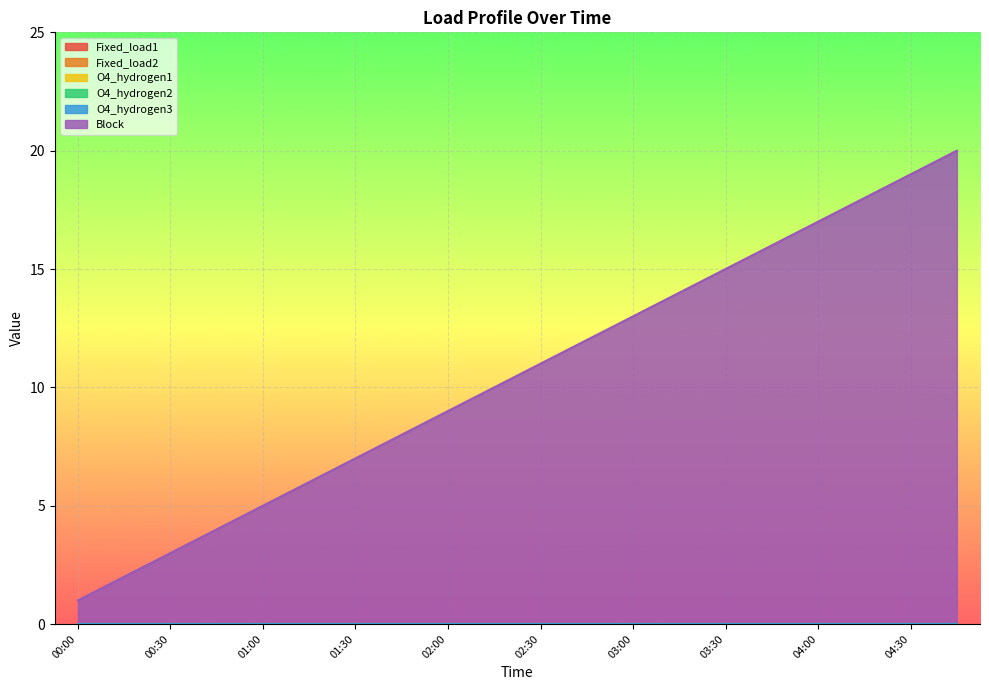

At which category is the sum across all series the highest?

04:45